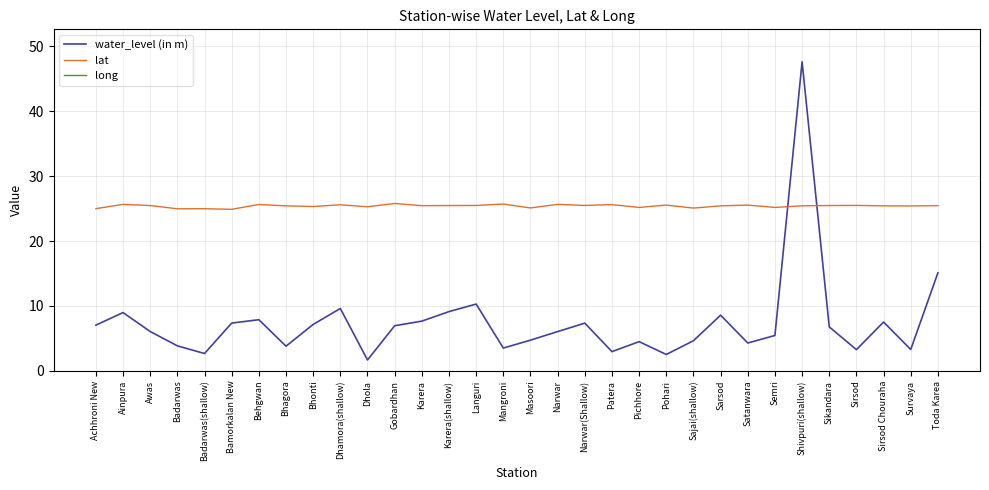

At which label does water_level (in m) first exceed 6?

Achhroni New